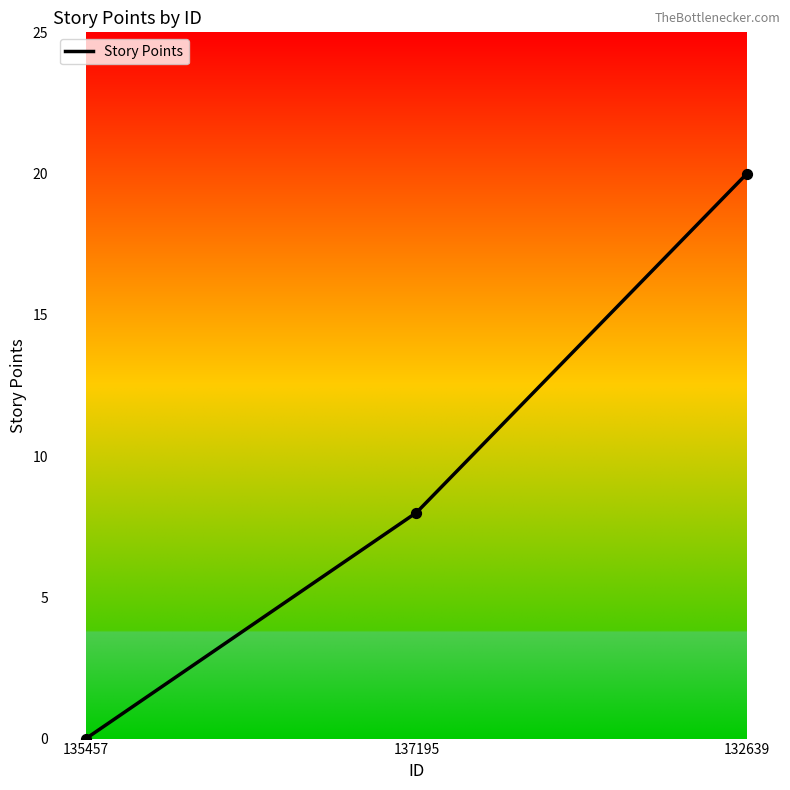

What is the change in value from 135457 to 137195?

+8